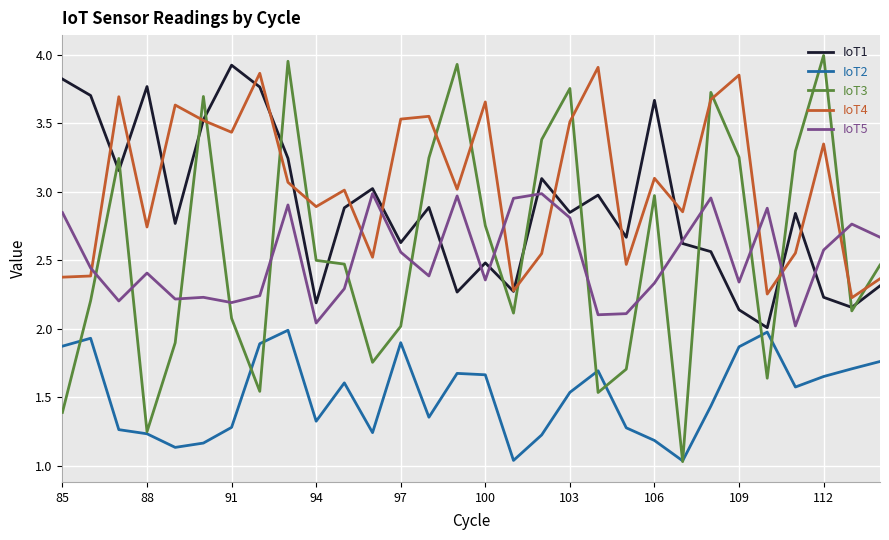

True or false: IoT2 and IoT5 intersect in this chart.

False